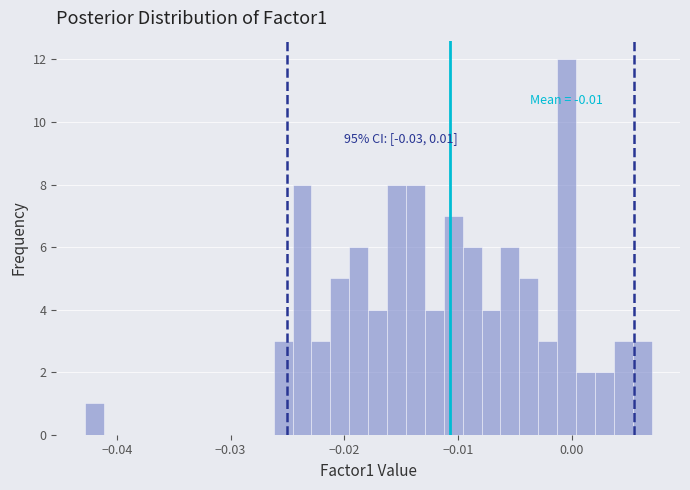

Read against the x-axis, roughly where is the centre of the tallest bar?

0.000